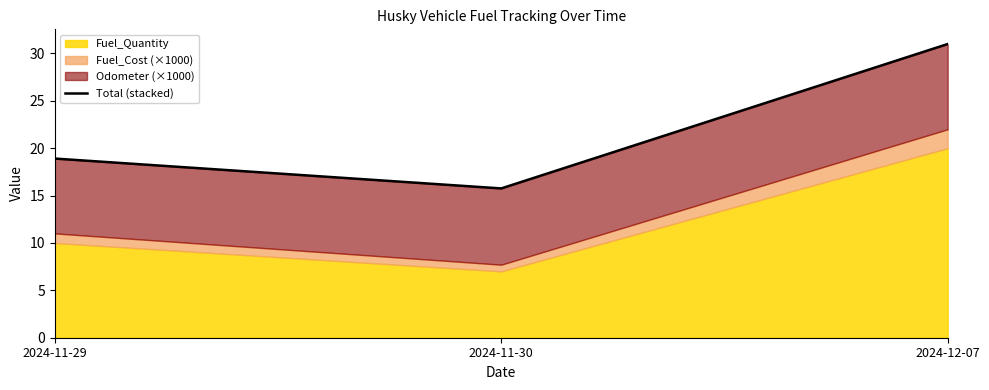

What is the difference between the maximum and minimum values?

15.2